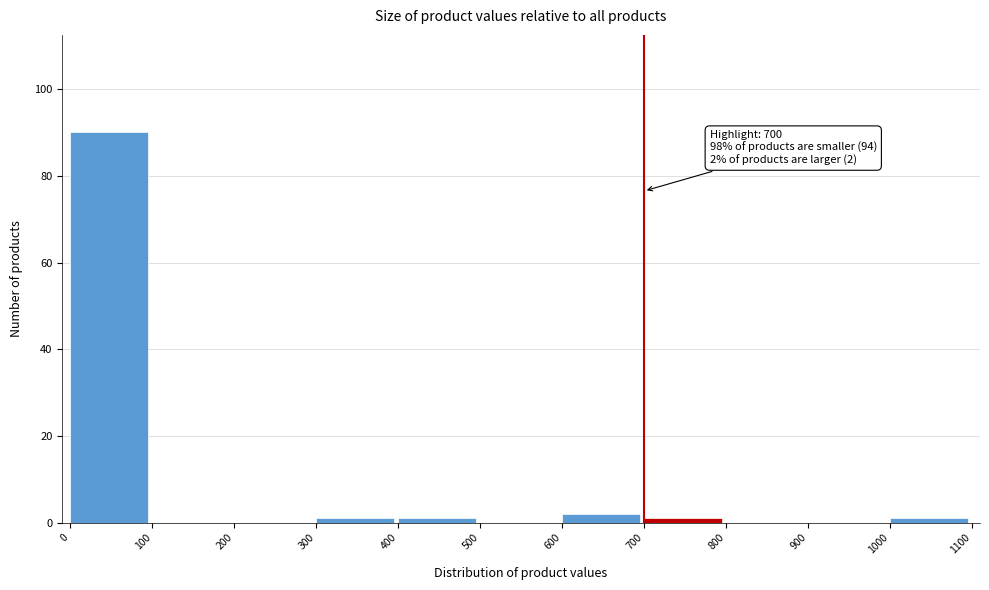

Over which range of the x-axis is the bar tallest?

0 to 100